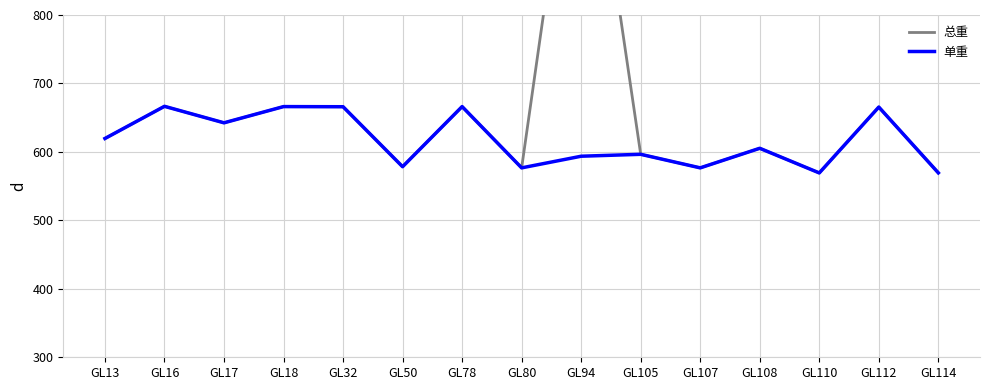

Reading right to left, what are all the values shown in this chart?

总重: GL114=569.4	GL112=665.5	GL110=569.3	GL108=605.3	GL107=576.7	GL105=596.5	GL94=1187.4	GL80=576.7	GL78=666.2	GL50=578.4	GL32=666.0	GL18=666.2	GL17=642.5	GL16=666.6	GL13=619.6
单重: GL114=569.4	GL112=665.5	GL110=569.3	GL108=605.3	GL107=576.7	GL105=596.5	GL94=593.7	GL80=576.7	GL78=666.2	GL50=578.4	GL32=666.0	GL18=666.2	GL17=642.5	GL16=666.6	GL13=619.6